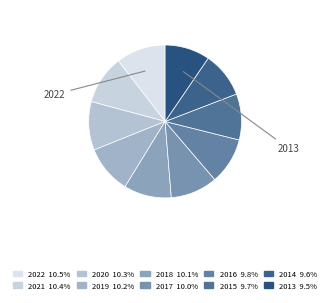

Does 2013 represent more than half of the total?

No